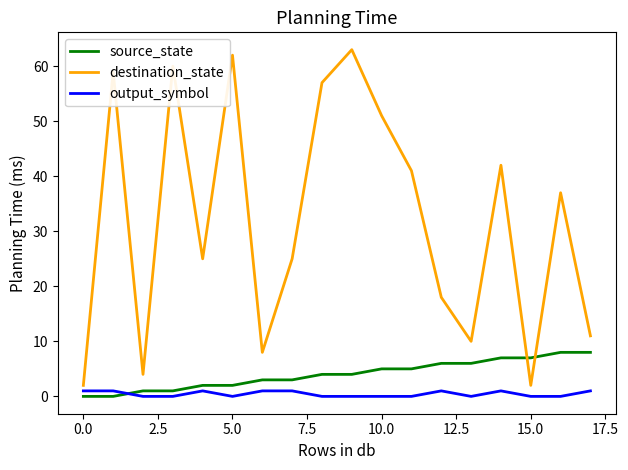

What is the greatest value displayed?

63